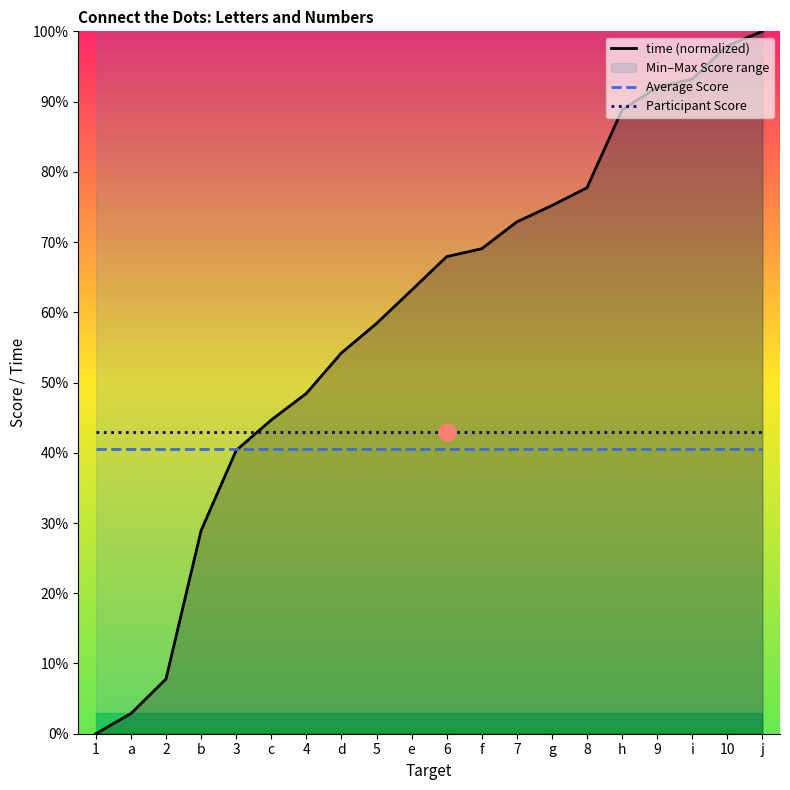

What is the label of the 20th point from the left?

j